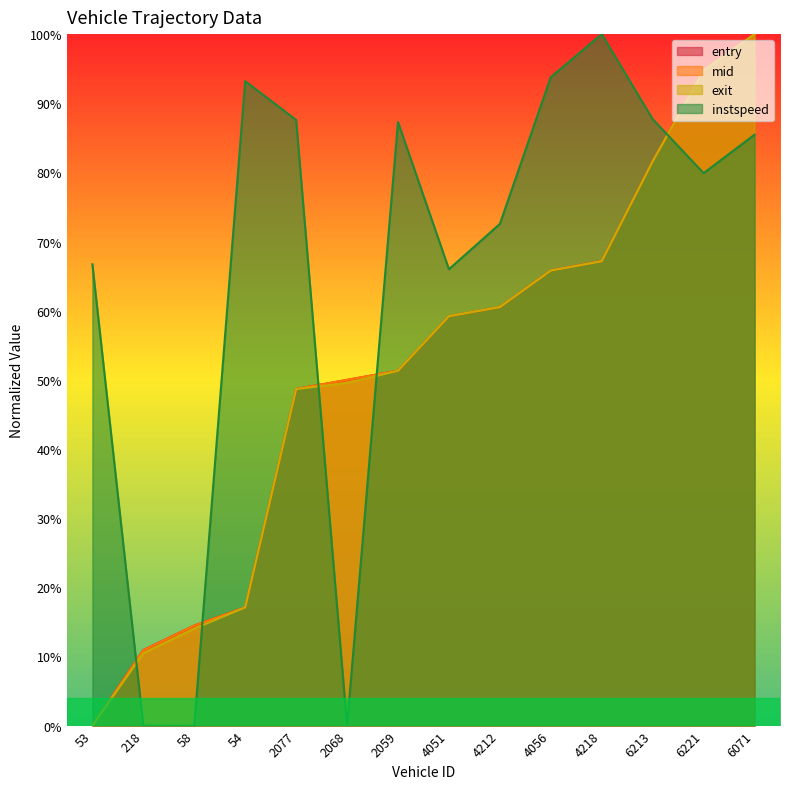

Reading left to right, transcribe all the data shown in this chart.

entry: 53=0.0	218=0.1	58=0.1	54=0.2	2077=0.5	2068=0.5	2059=0.5	4051=0.6	4212=0.6	4056=0.7	4218=0.7	6213=0.8	6221=0.9	6071=1.0
mid: 53=0.0	218=0.1	58=0.1	54=0.2	2077=0.5	2068=0.5	2059=0.5	4051=0.6	4212=0.6	4056=0.7	4218=0.7	6213=0.8	6221=0.9	6071=1.0
exit: 53=0.0	218=0.1	58=0.1	54=0.2	2077=0.5	2068=0.5	2059=0.5	4051=0.6	4212=0.6	4056=0.7	4218=0.7	6213=0.8	6221=0.9	6071=1.0
instspeed: 53=0.7	218=0.0	58=0.0	54=0.9	2077=0.9	2068=0.0	2059=0.9	4051=0.7	4212=0.7	4056=0.9	4218=1.0	6213=0.9	6221=0.8	6071=0.9